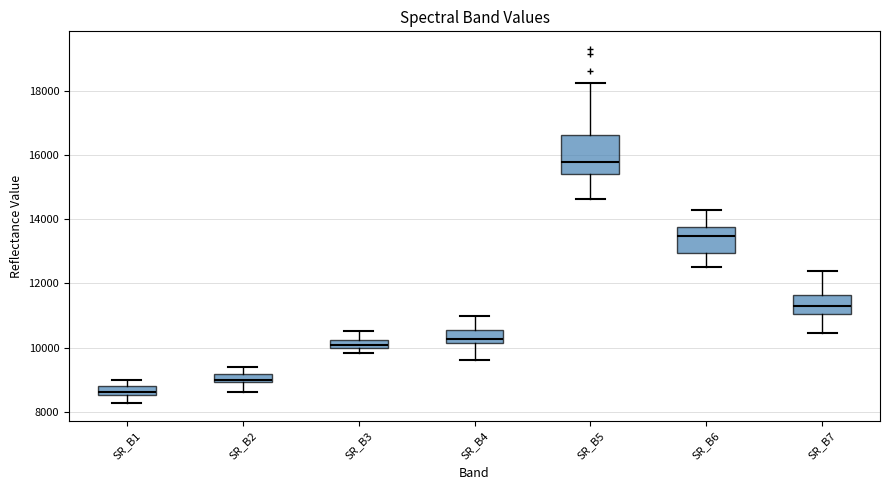

Which box is the tallest, from its lower edge to its upper edge?

SR_B5